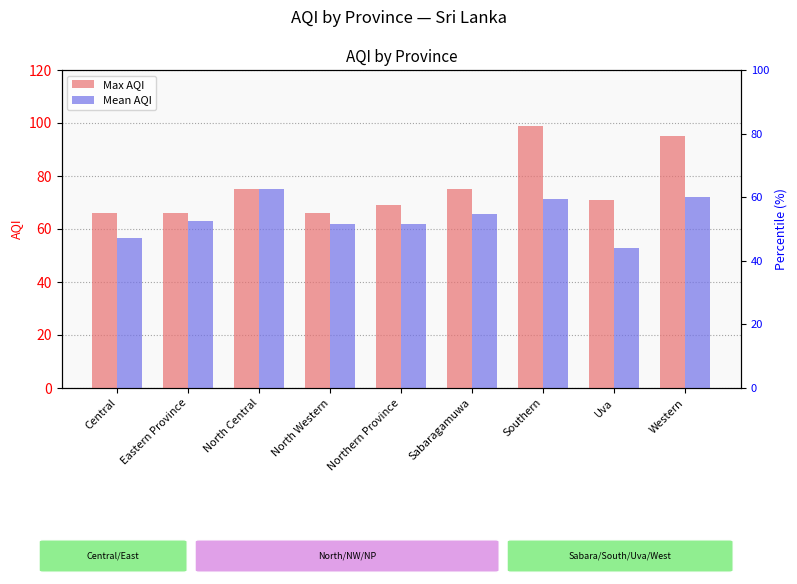

How many bars are there in each group?

2